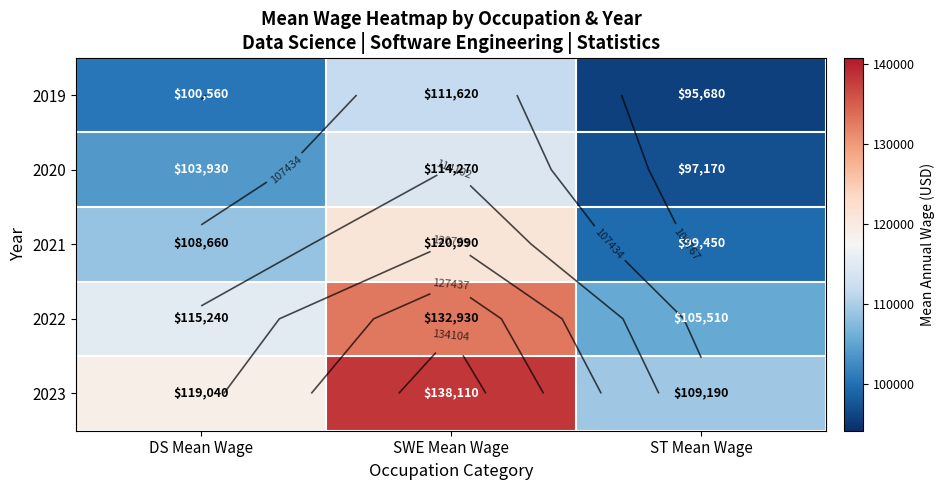

The value of 2019 at ST Mean Wage is 35629. True or false?

False